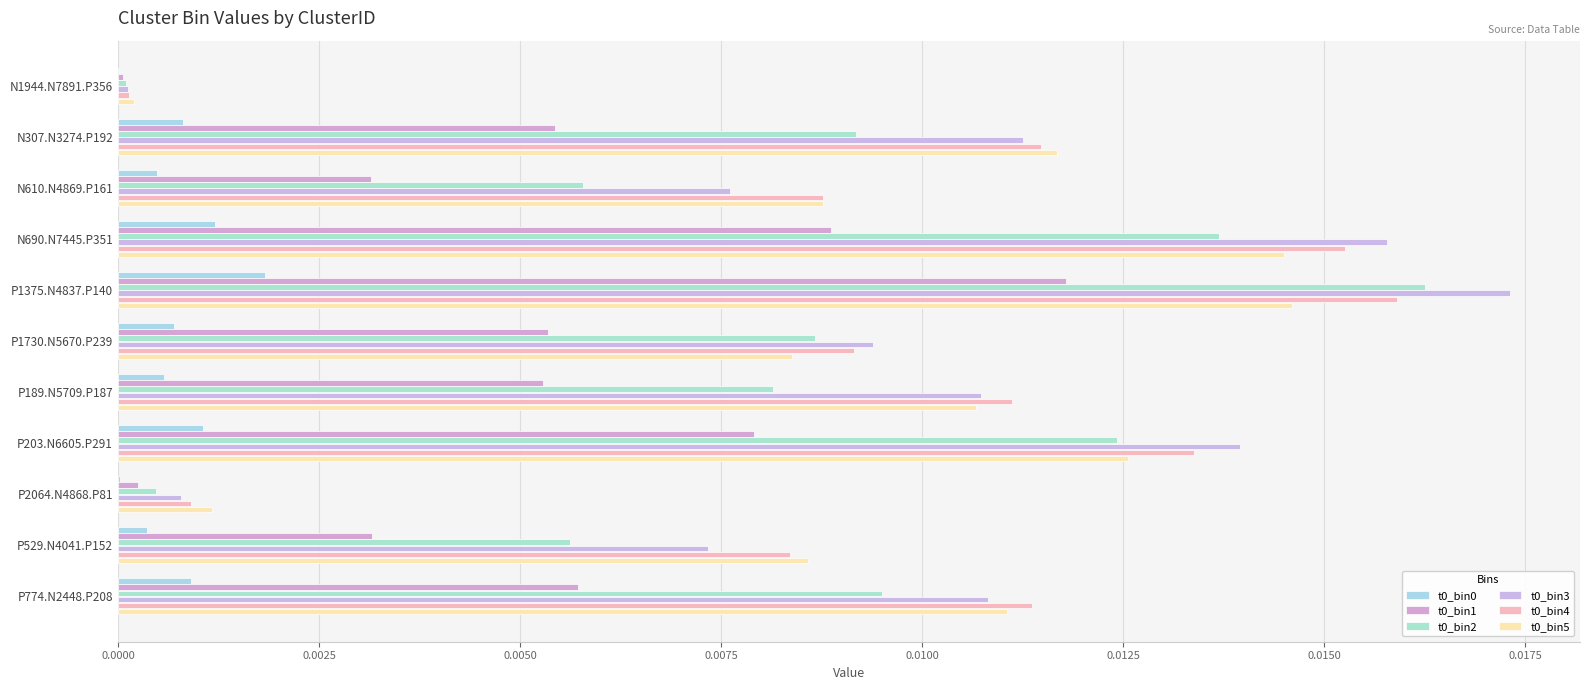

How many categories are shown in the chart?

11